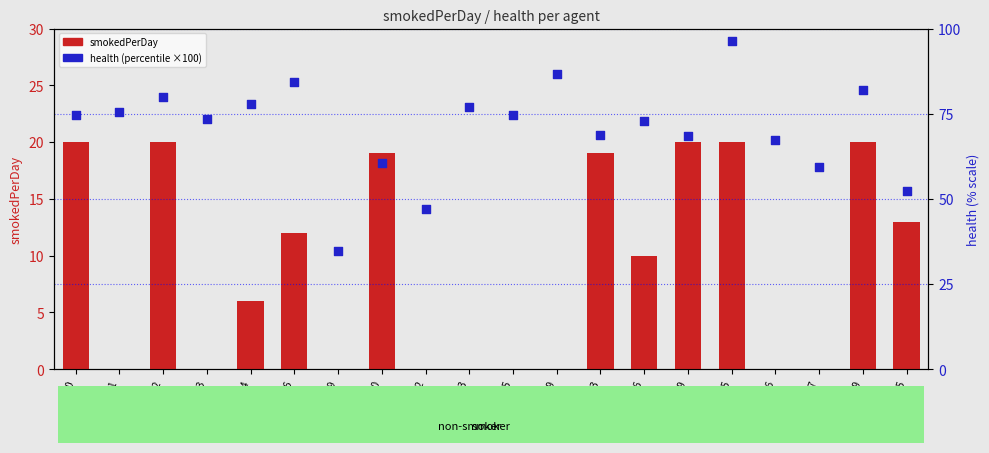

Which series has the largest Y range (max minus min)?

health (×100)